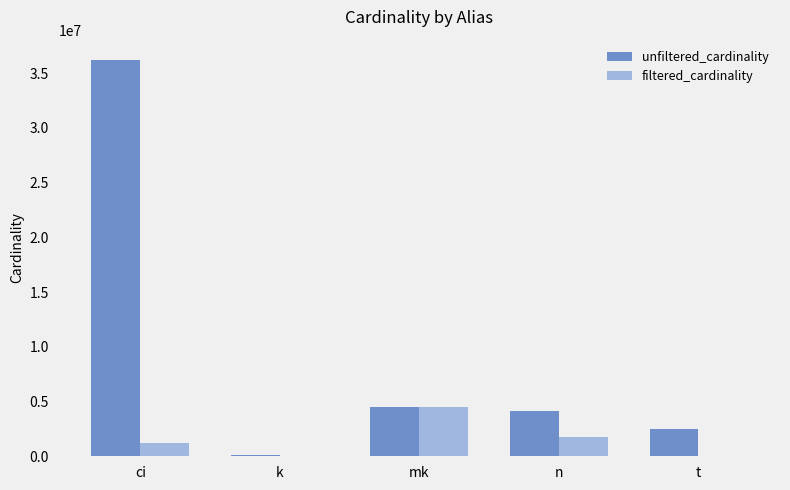

Which series has the largest total across all categories?

unfiltered_cardinality